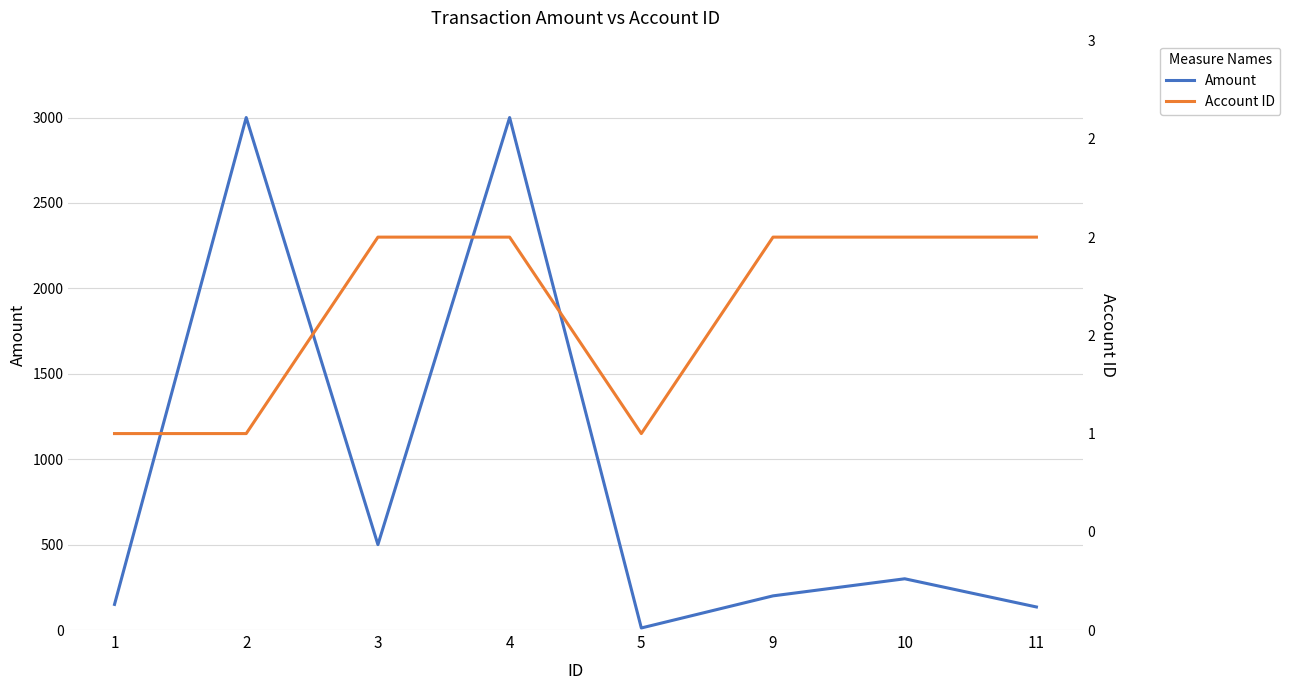

What is the minimum value for Account ID?

1